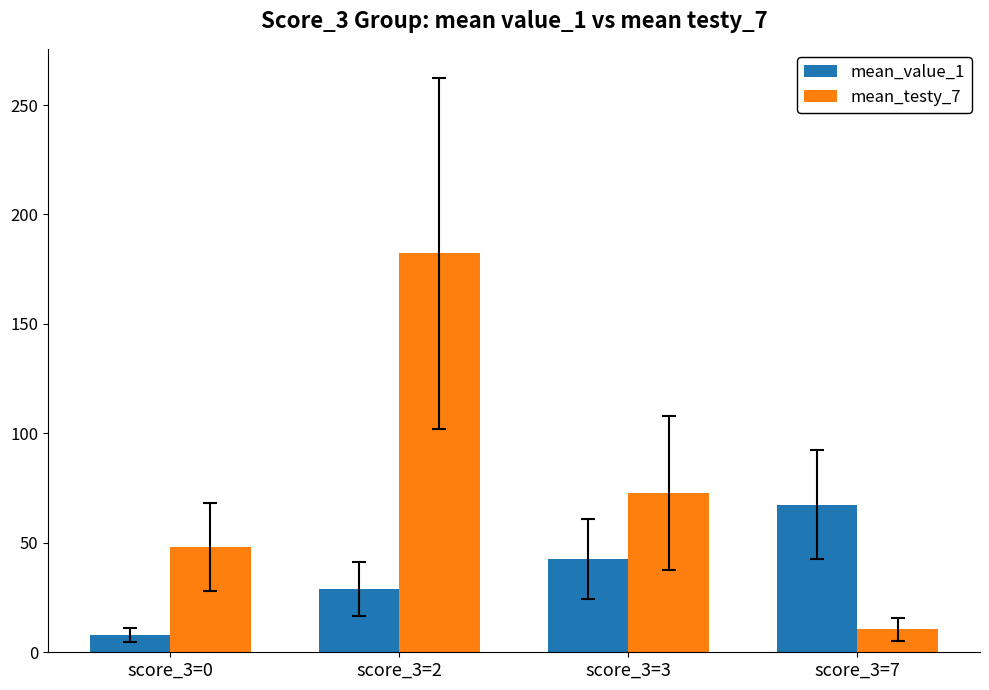

Rank the series by their maximum value, from highest to lowest.

mean_testy_7, mean_value_1